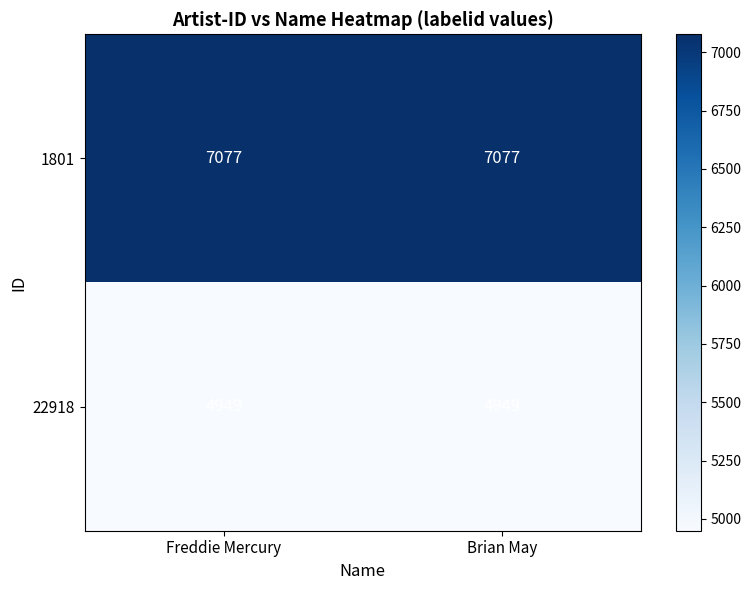

Rank the series by their maximum value, from highest to lowest.

1801, 22918